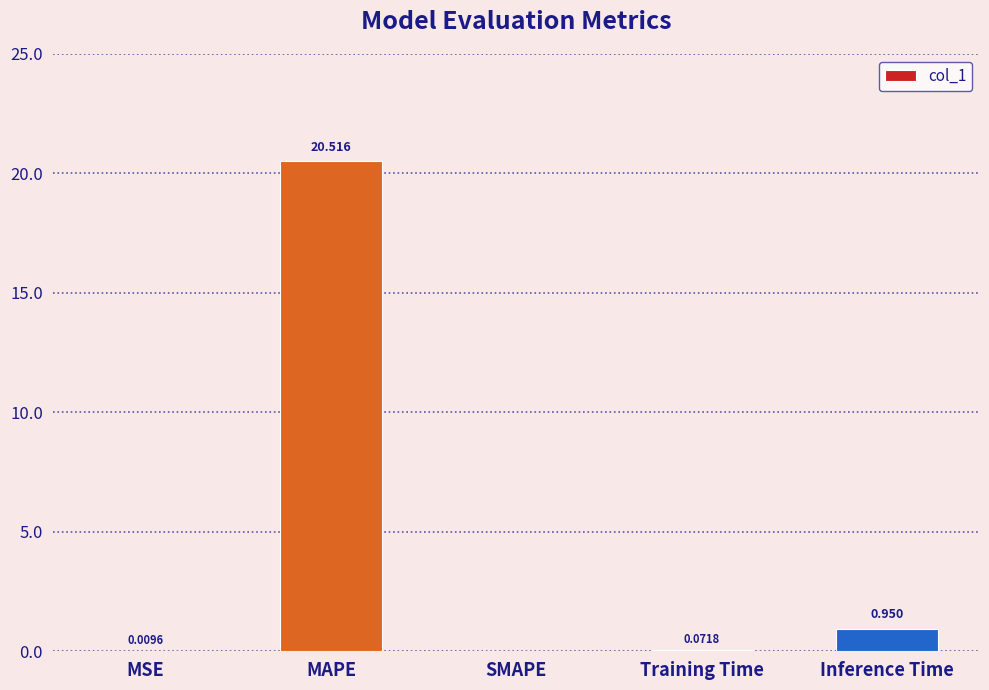

What is the sum of all values?

21.5